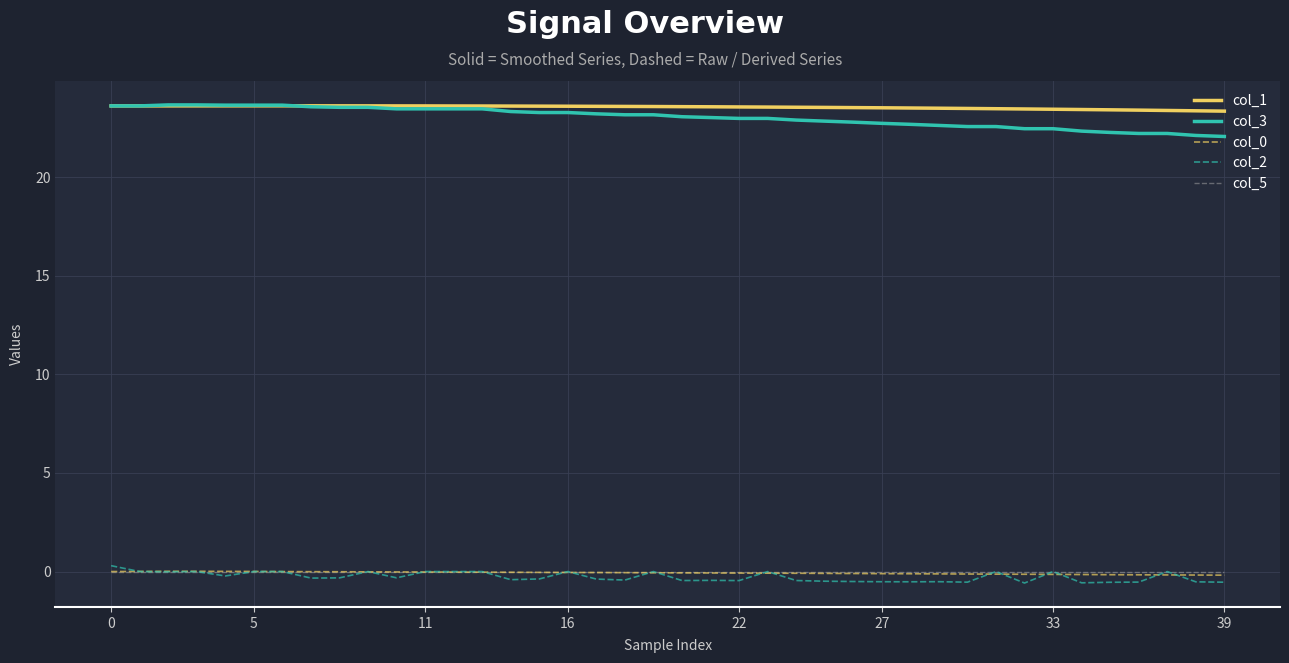

True or false: col_3 and col_2 intersect in this chart.

False